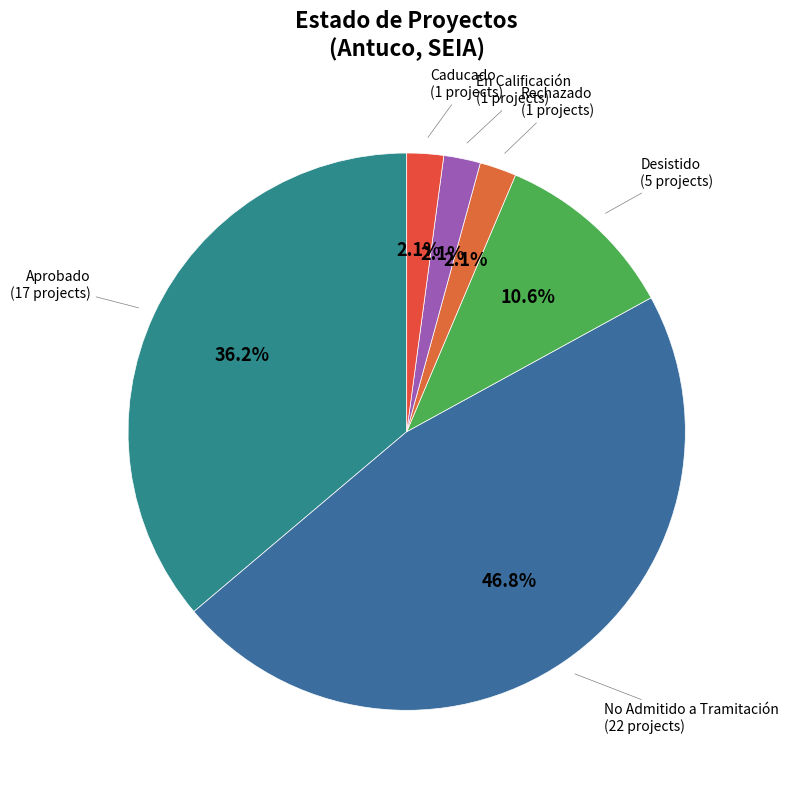

How much of the chart is everything except Aprobado?

63.8%